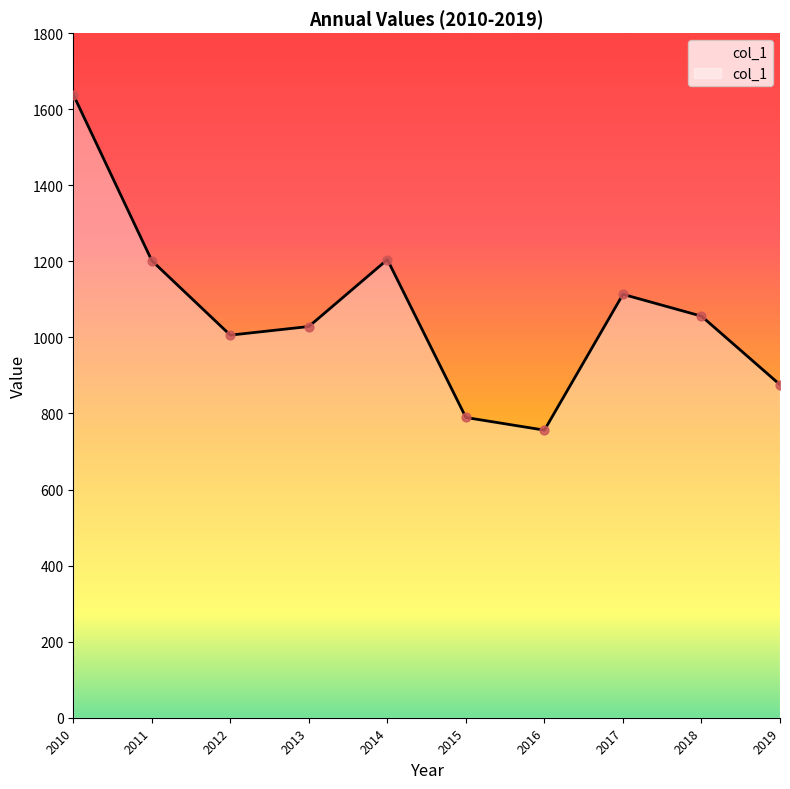

What is the change in value from 2012 to 2014?

+198.7